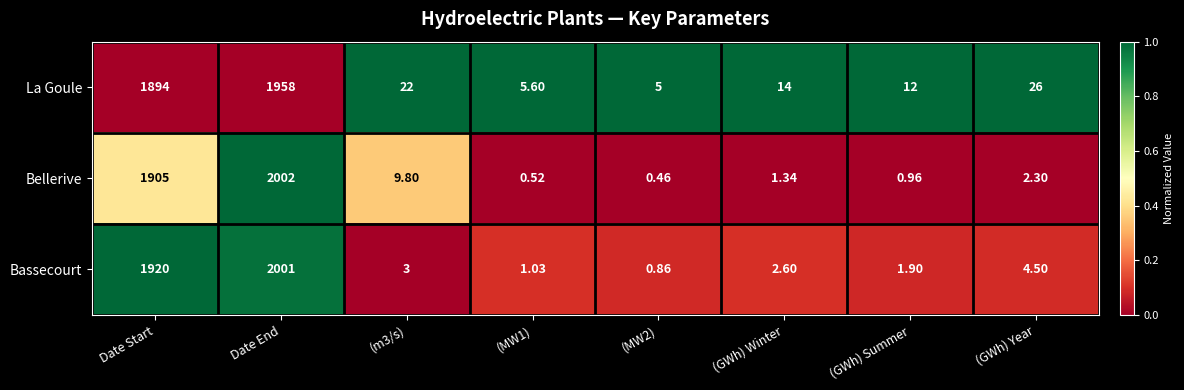

Which series has the largest range (max minus min)?

Bellerive